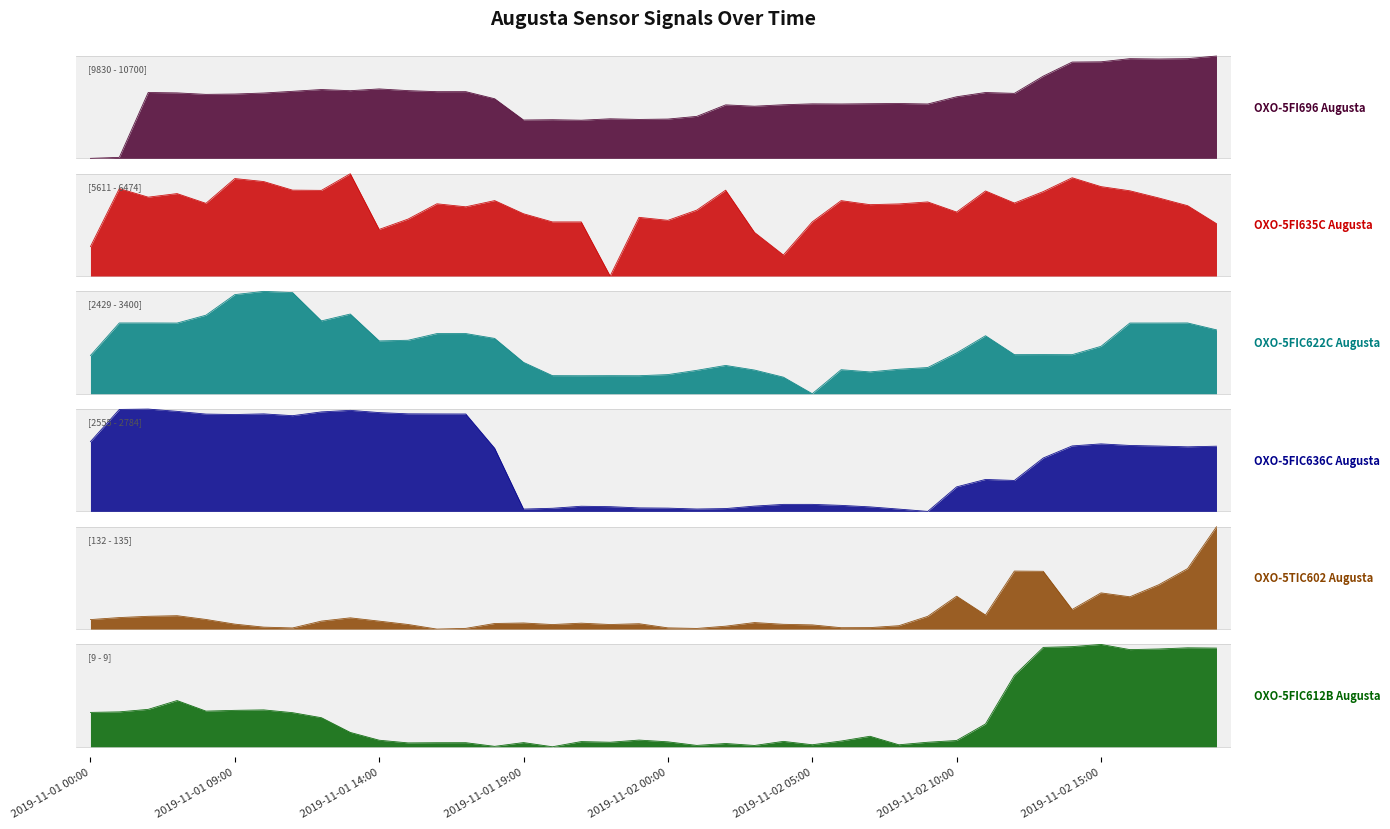

Reading left to right, transcribe all the data shown in this chart.

OXO-5FI696 Augusta: 2019-11-01 00:00=5.8	2019-11-01 05:00=5.8	2019-11-01 06:00=6.4	2019-11-01 07:00=6.4	2019-11-01 08:00=6.4	2019-11-01 09:00=6.4	2019-11-01 10:00=6.4	2019-11-01 11:00=6.4	2019-11-01 12:00=6.4	2019-11-01 13:00=6.4	2019-11-01 14:00=6.4	2019-11-01 15:00=6.4	2019-11-01 16:00=6.4	2019-11-01 17:00=6.4	2019-11-01 18:00=6.3	2019-11-01 19:00=6.1	2019-11-01 20:00=6.1	2019-11-01 21:00=6.1	2019-11-01 22:00=6.1	2019-11-01 23:00=6.1	2019-11-02 00:00=6.1	2019-11-02 01:00=6.2	2019-11-02 02:00=6.3	2019-11-02 03:00=6.3	2019-11-02 04:00=6.3	2019-11-02 05:00=6.3	2019-11-02 06:00=6.3	2019-11-02 07:00=6.3	2019-11-02 08:00=6.3	2019-11-02 09:00=6.3	2019-11-02 10:00=6.4	2019-11-02 11:00=6.4	2019-11-02 12:00=6.4	2019-11-02 13:00=6.6	2019-11-02 14:00=6.7	2019-11-02 15:00=6.7	2019-11-02 16:00=6.7	2019-11-02 17:00=6.7	2019-11-02 18:00=6.7	2019-11-02 19:00=6.7
OXO-5FI635C Augusta: 2019-11-01 00:00=4.9	2019-11-01 05:00=5.5	2019-11-01 06:00=5.4	2019-11-01 07:00=5.4	2019-11-01 08:00=5.3	2019-11-01 09:00=5.6	2019-11-01 10:00=5.5	2019-11-01 11:00=5.4	2019-11-01 12:00=5.4	2019-11-01 13:00=5.6	2019-11-01 14:00=5.1	2019-11-01 15:00=5.2	2019-11-01 16:00=5.3	2019-11-01 17:00=5.3	2019-11-01 18:00=5.3	2019-11-01 19:00=5.2	2019-11-01 20:00=5.1	2019-11-01 21:00=5.1	2019-11-01 22:00=4.6	2019-11-01 23:00=5.2	2019-11-02 00:00=5.1	2019-11-02 01:00=5.2	2019-11-02 02:00=5.4	2019-11-02 03:00=5.0	2019-11-02 04:00=4.8	2019-11-02 05:00=5.1	2019-11-02 06:00=5.3	2019-11-02 07:00=5.3	2019-11-02 08:00=5.3	2019-11-02 09:00=5.3	2019-11-02 10:00=5.2	2019-11-02 11:00=5.4	2019-11-02 12:00=5.3	2019-11-02 13:00=5.4	2019-11-02 14:00=5.6	2019-11-02 15:00=5.5	2019-11-02 16:00=5.4	2019-11-02 17:00=5.4	2019-11-02 18:00=5.3	2019-11-02 19:00=5.1
OXO-5FIC612B Augusta: 2019-11-01 00:00=0.3	2019-11-01 05:00=0.3	2019-11-01 06:00=0.4	2019-11-01 07:00=0.5	2019-11-01 08:00=0.3	2019-11-01 09:00=0.4	2019-11-01 10:00=0.4	2019-11-01 11:00=0.3	2019-11-01 12:00=0.3	2019-11-01 13:00=0.1	2019-11-01 14:00=0.1	2019-11-01 15:00=0.0	2019-11-01 16:00=0.0	2019-11-01 17:00=0.0	2019-11-01 18:00=0.0	2019-11-01 19:00=0.0	2019-11-01 20:00=0.0	2019-11-01 21:00=0.1	2019-11-01 22:00=0.0	2019-11-01 23:00=0.1	2019-11-02 00:00=0.0	2019-11-02 01:00=0.0	2019-11-02 02:00=0.0	2019-11-02 03:00=0.0	2019-11-02 04:00=0.1	2019-11-02 05:00=0.0	2019-11-02 06:00=0.1	2019-11-02 07:00=0.1	2019-11-02 08:00=0.0	2019-11-02 09:00=0.0	2019-11-02 10:00=0.1	2019-11-02 11:00=0.2	2019-11-02 12:00=0.7	2019-11-02 13:00=1.0	2019-11-02 14:00=1.0	2019-11-02 15:00=1.0	2019-11-02 16:00=0.9	2019-11-02 17:00=1.0	2019-11-02 18:00=1.0	2019-11-02 19:00=1.0
OXO-5FIC622C Augusta: 2019-11-01 00:00=3.8	2019-11-01 05:00=4.1	2019-11-01 06:00=4.1	2019-11-01 07:00=4.1	2019-11-01 08:00=4.2	2019-11-01 09:00=4.4	2019-11-01 10:00=4.4	2019-11-01 11:00=4.4	2019-11-01 12:00=4.2	2019-11-01 13:00=4.2	2019-11-01 14:00=4.0	2019-11-01 15:00=4.0	2019-11-01 16:00=4.0	2019-11-01 17:00=4.0	2019-11-01 18:00=4.0	2019-11-01 19:00=3.8	2019-11-01 20:00=3.6	2019-11-01 21:00=3.6	2019-11-01 22:00=3.6	2019-11-01 23:00=3.6	2019-11-02 00:00=3.6	2019-11-02 01:00=3.7	2019-11-02 02:00=3.7	2019-11-02 03:00=3.7	2019-11-02 04:00=3.6	2019-11-02 05:00=3.4	2019-11-02 06:00=3.7	2019-11-02 07:00=3.7	2019-11-02 08:00=3.7	2019-11-02 09:00=3.7	2019-11-02 10:00=3.8	2019-11-02 11:00=4.0	2019-11-02 12:00=3.8	2019-11-02 13:00=3.8	2019-11-02 14:00=3.8	2019-11-02 15:00=3.9	2019-11-02 16:00=4.1	2019-11-02 17:00=4.1	2019-11-02 18:00=4.1	2019-11-02 19:00=4.1
OXO-5FIC636C Augusta: 2019-11-01 00:00=3.0	2019-11-01 05:00=3.3	2019-11-01 06:00=3.3	2019-11-01 07:00=3.3	2019-11-01 08:00=3.3	2019-11-01 09:00=3.2	2019-11-01 10:00=3.3	2019-11-01 11:00=3.2	2019-11-01 12:00=3.3	2019-11-01 13:00=3.3	2019-11-01 14:00=3.3	2019-11-01 15:00=3.3	2019-11-01 16:00=3.3	2019-11-01 17:00=3.3	2019-11-01 18:00=2.9	2019-11-01 19:00=2.3	2019-11-01 20:00=2.3	2019-11-01 21:00=2.4	2019-11-01 22:00=2.3	2019-11-01 23:00=2.3	2019-11-02 00:00=2.3	2019-11-02 01:00=2.3	2019-11-02 02:00=2.3	2019-11-02 03:00=2.4	2019-11-02 04:00=2.4	2019-11-02 05:00=2.4	2019-11-02 06:00=2.4	2019-11-02 07:00=2.3	2019-11-02 08:00=2.3	2019-11-02 09:00=2.3	2019-11-02 10:00=2.5	2019-11-02 11:00=2.6	2019-11-02 12:00=2.6	2019-11-02 13:00=2.8	2019-11-02 14:00=2.9	2019-11-02 15:00=3.0	2019-11-02 16:00=2.9	2019-11-02 17:00=2.9	2019-11-02 18:00=2.9	2019-11-02 19:00=2.9
OXO-5TIC602 Augusta: 2019-11-01 00:00=1.2	2019-11-01 05:00=1.3	2019-11-01 06:00=1.3	2019-11-01 07:00=1.3	2019-11-01 08:00=1.2	2019-11-01 09:00=1.2	2019-11-01 10:00=1.2	2019-11-01 11:00=1.2	2019-11-01 12:00=1.2	2019-11-01 13:00=1.3	2019-11-01 14:00=1.2	2019-11-01 15:00=1.2	2019-11-01 16:00=1.1	2019-11-01 17:00=1.2	2019-11-01 18:00=1.2	2019-11-01 19:00=1.2	2019-11-01 20:00=1.2	2019-11-01 21:00=1.2	2019-11-01 22:00=1.2	2019-11-01 23:00=1.2	2019-11-02 00:00=1.2	2019-11-02 01:00=1.2	2019-11-02 02:00=1.2	2019-11-02 03:00=1.2	2019-11-02 04:00=1.2	2019-11-02 05:00=1.2	2019-11-02 06:00=1.2	2019-11-02 07:00=1.2	2019-11-02 08:00=1.2	2019-11-02 09:00=1.3	2019-11-02 10:00=1.5	2019-11-02 11:00=1.3	2019-11-02 12:00=1.7	2019-11-02 13:00=1.7	2019-11-02 14:00=1.3	2019-11-02 15:00=1.5	2019-11-02 16:00=1.5	2019-11-02 17:00=1.6	2019-11-02 18:00=1.7	2019-11-02 19:00=2.1